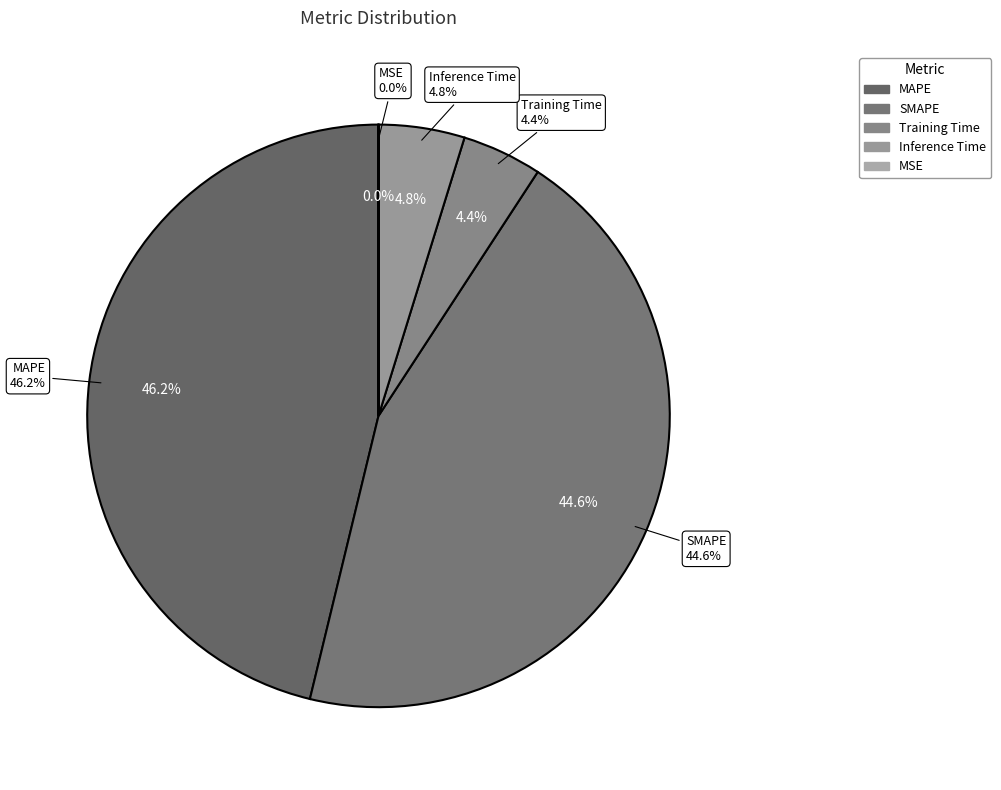

Which slice is the largest?

MAPE